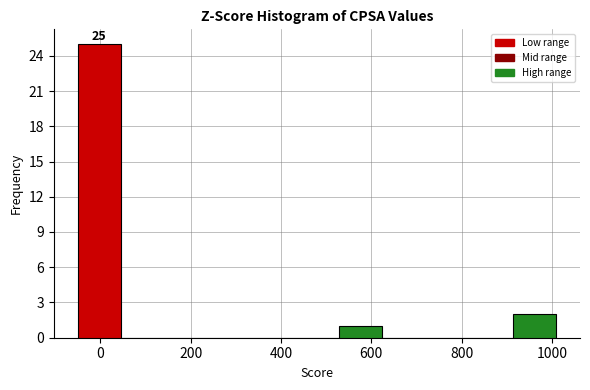

Which range on the x-axis has the tallest bar?

-40 to 40